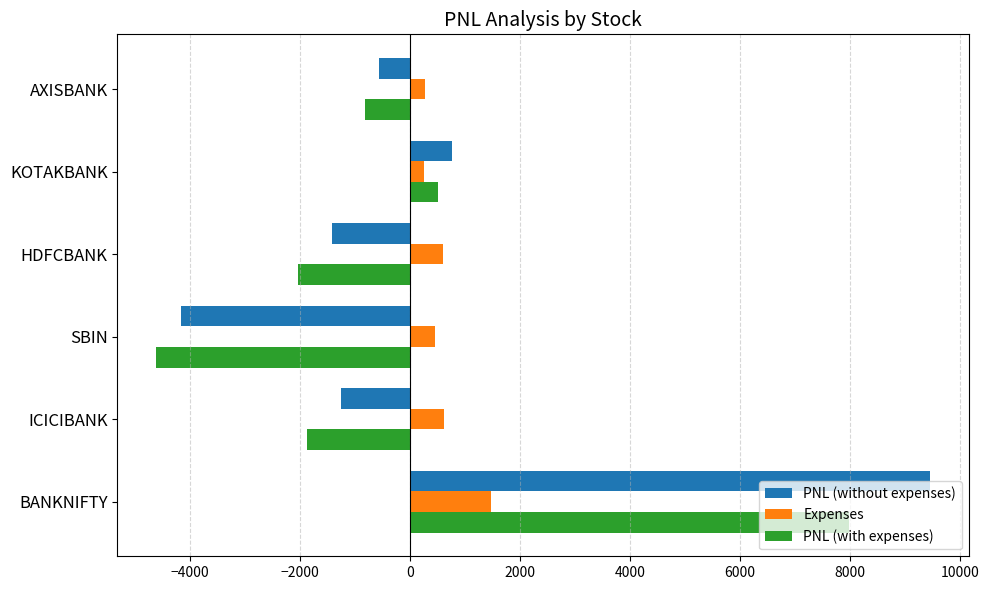

The value of Expenses at BANKNIFTY is 612.9. True or false?

False